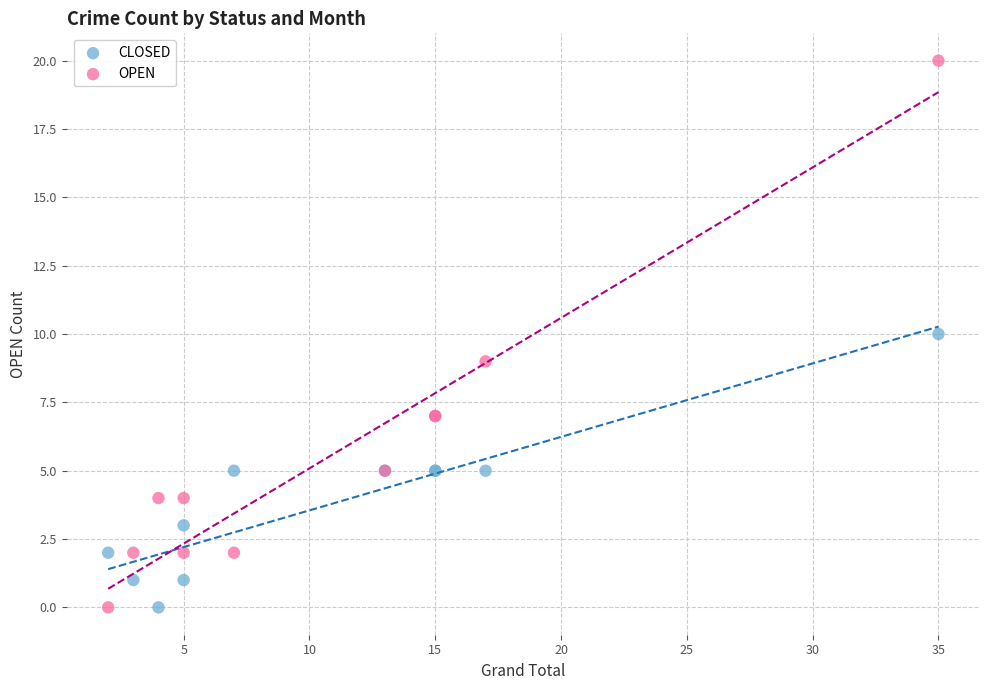

Which series reaches the maximum Y coordinate?

OPEN